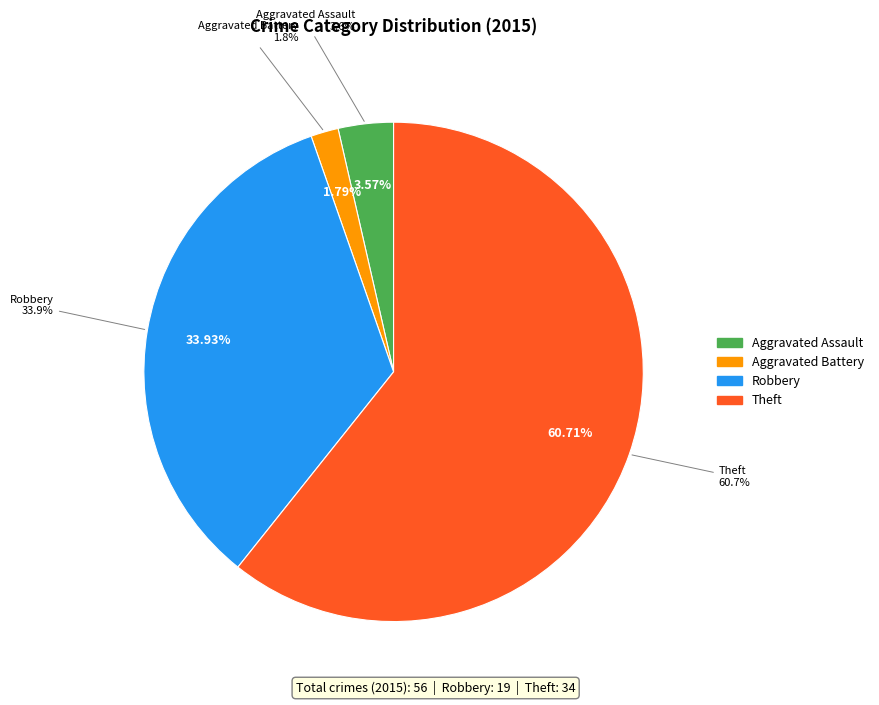

To the nearest percent, what is the combined percentage of Robbery and Aggravated Assault?

38%